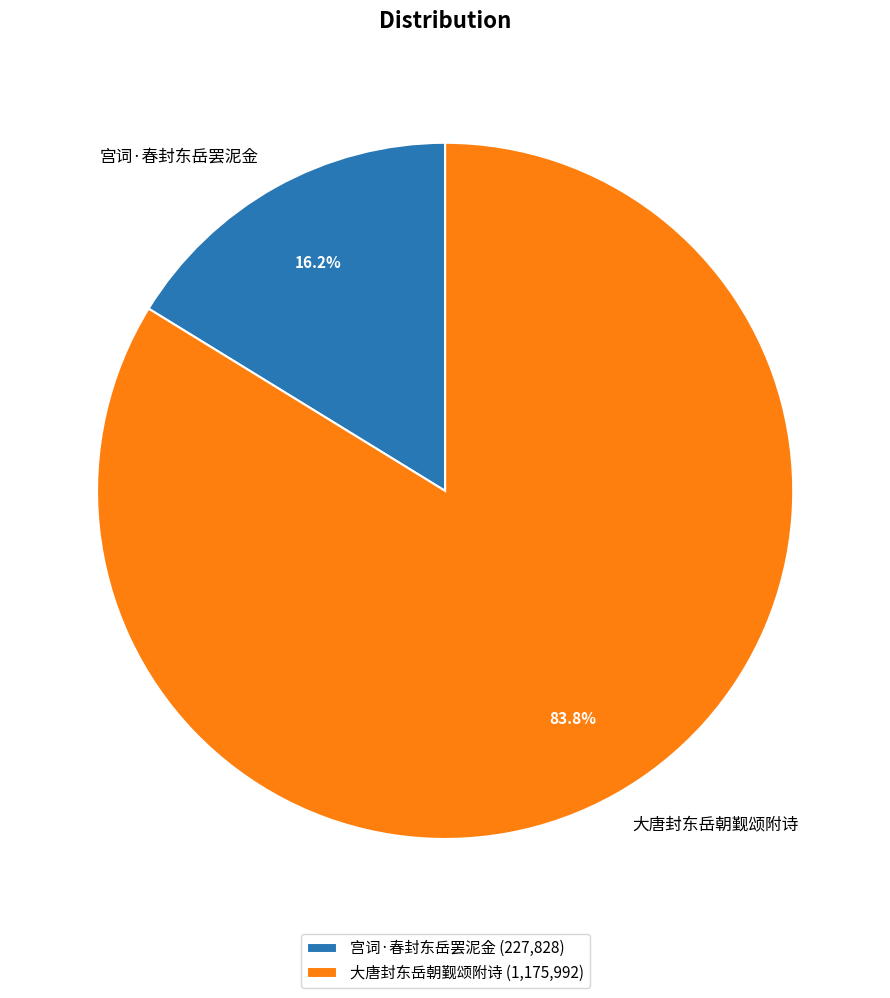

How many slices are in this pie chart?

2